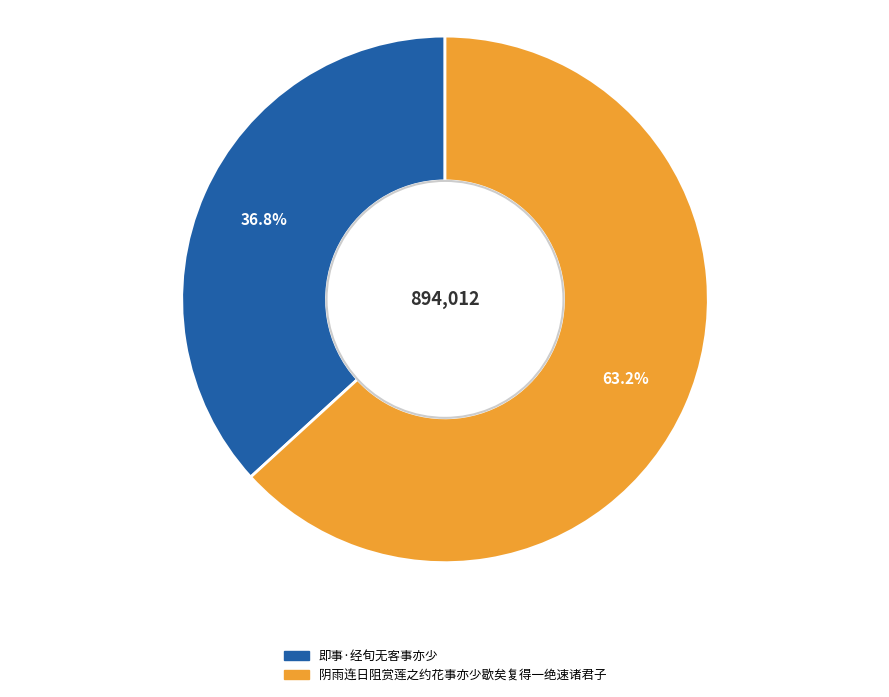

Is the sum of 即事·经旬无客事亦少 and 阴雨连日阻赏莲之约花事亦少歇矣复得一绝速诸君子 greater than half?

Yes